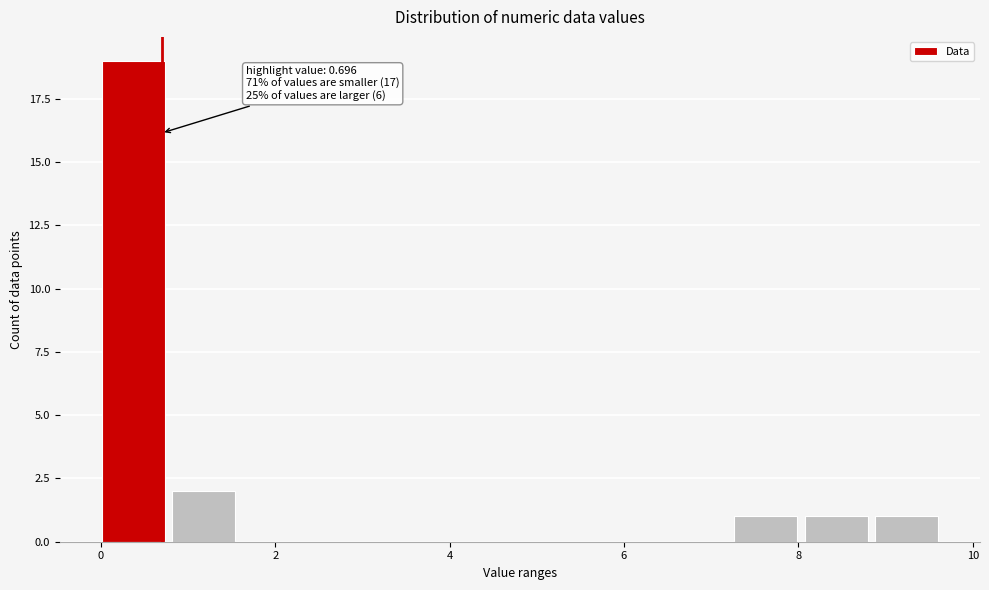

Which range on the x-axis has the tallest bar?

0.0 to 0.8